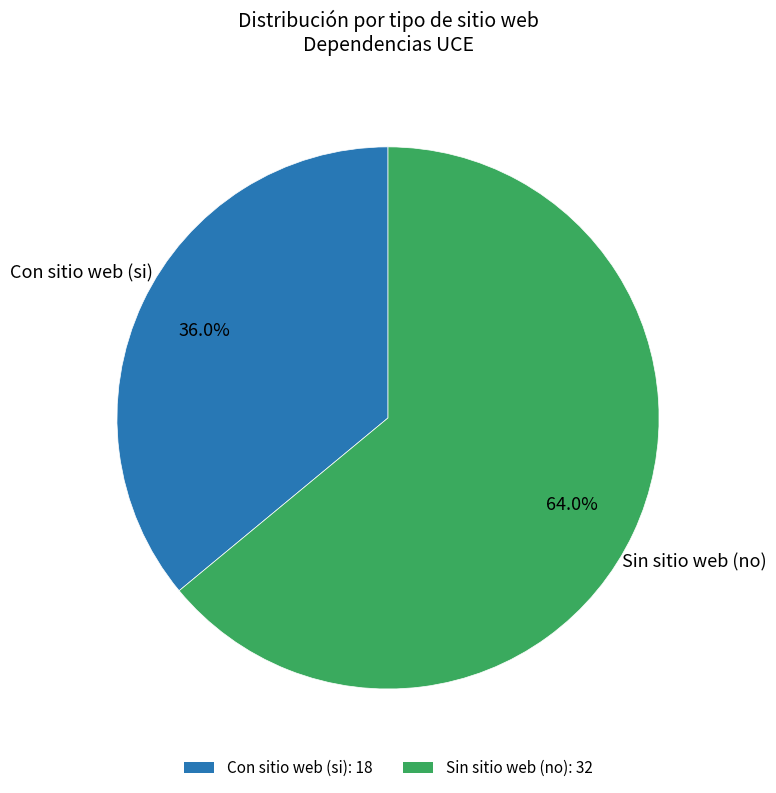

Is there any slice that represents more than half of the pie?

Yes